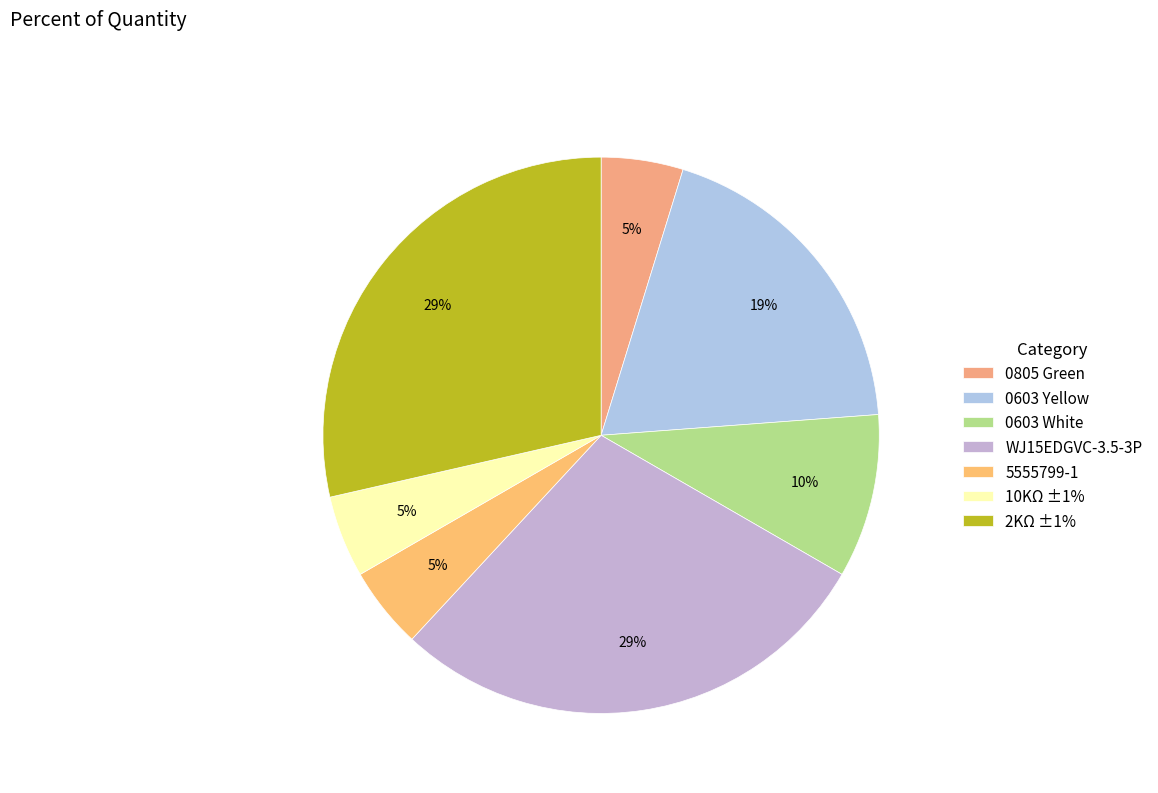

The 10KΩ ±1% slice represents 1% of the pie. True or false?

False